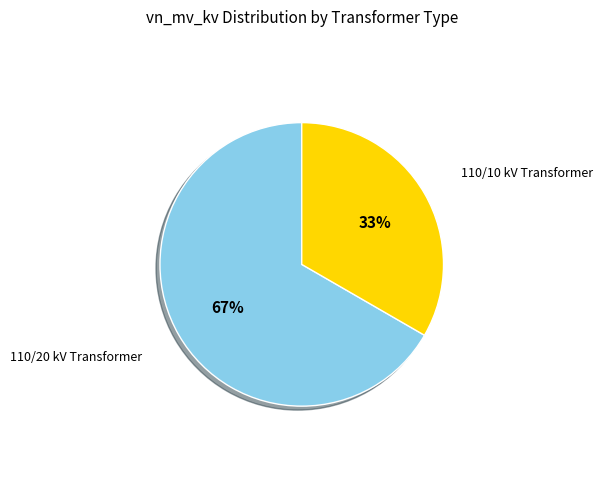

Do 110/10 kV Transformer and 110/20 kV Transformer together represent more than half of the pie?

Yes